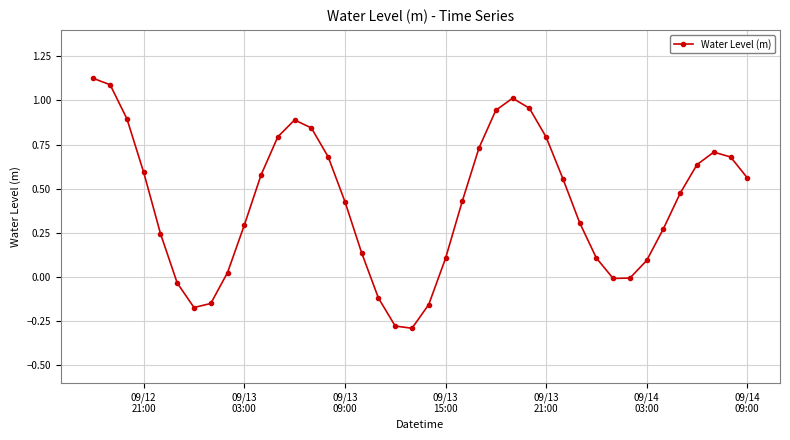

What is the sum of all values?

16.7